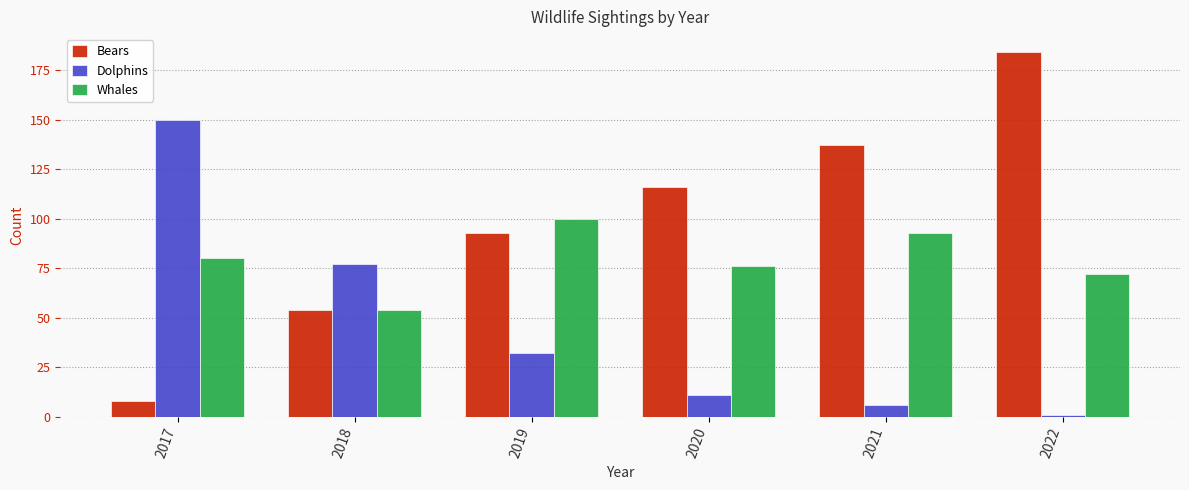

What is the value of the Bears bar at the 2nd from the left?

54